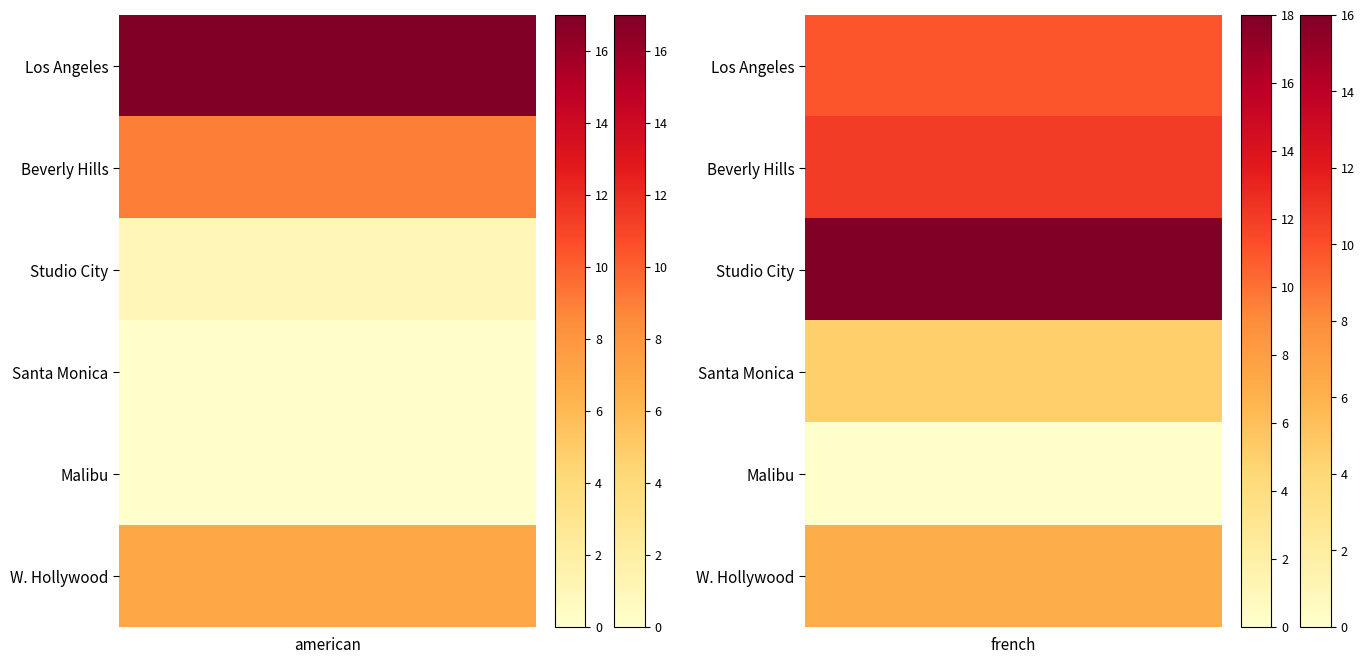

At which label does malibu reach its minimum?

american